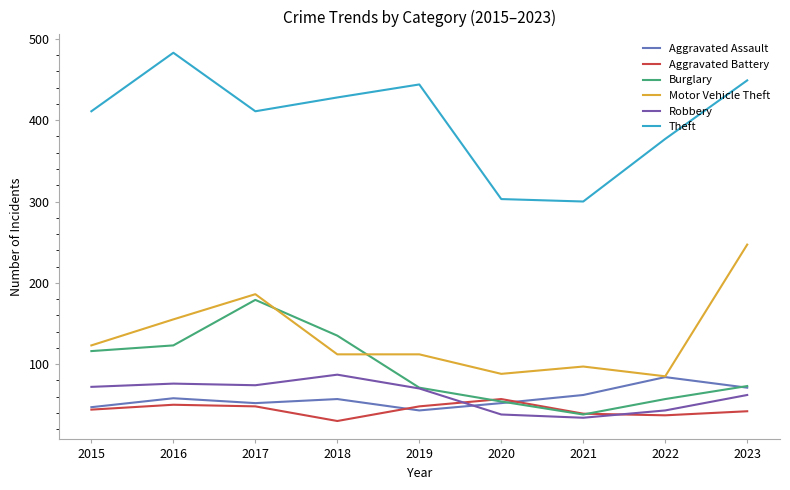

Read the Robbery value at 2016.

76